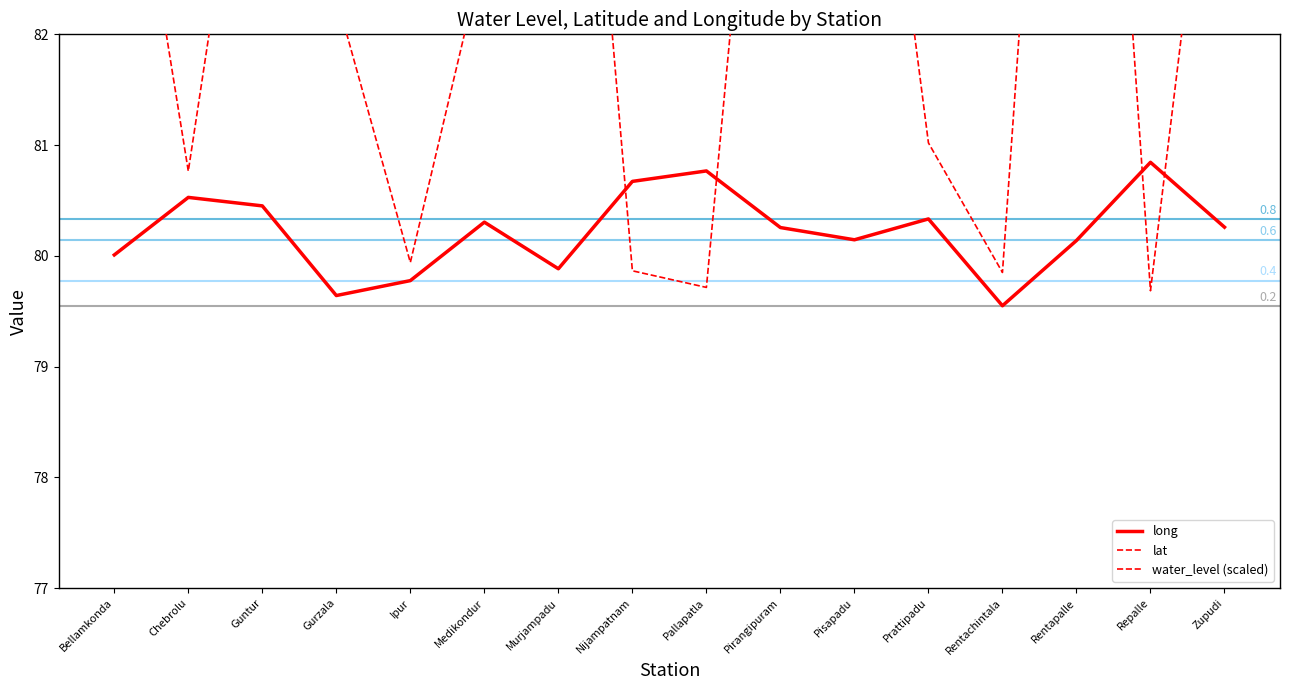

What is the sum of the water_level (scaled) values at Pisapadu and Repalle?

165.9